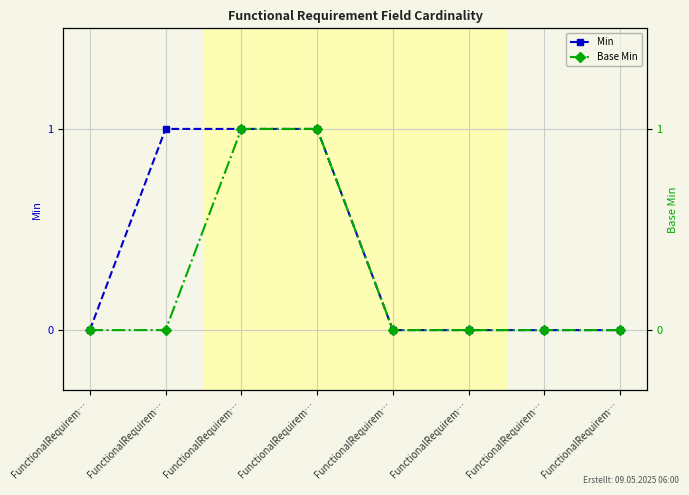

The value of Base Min at FunctionalRequirem… is 1. True or false?

False